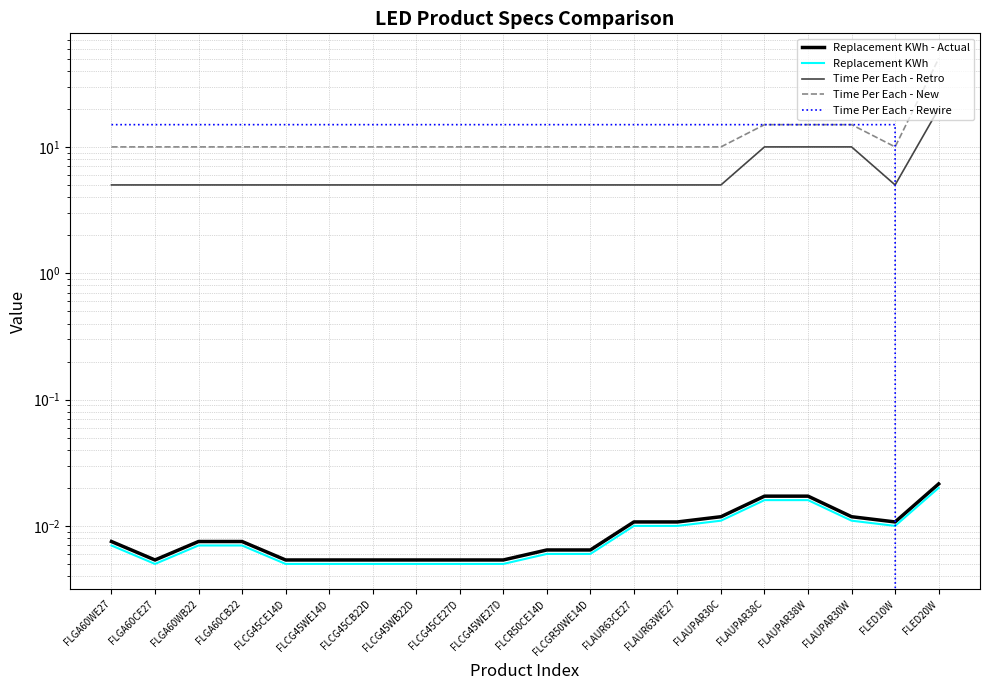

How many Replacement KWh values are between 0 and 1?

20